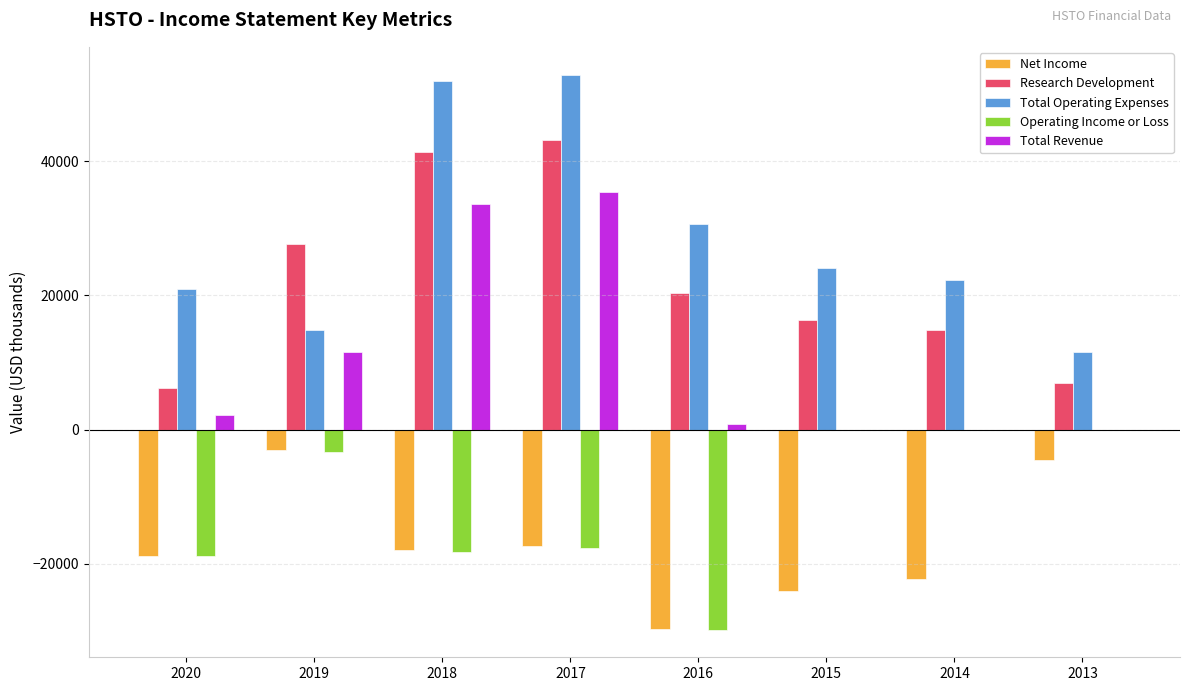

What is the maximum value for Total Revenue?

35400